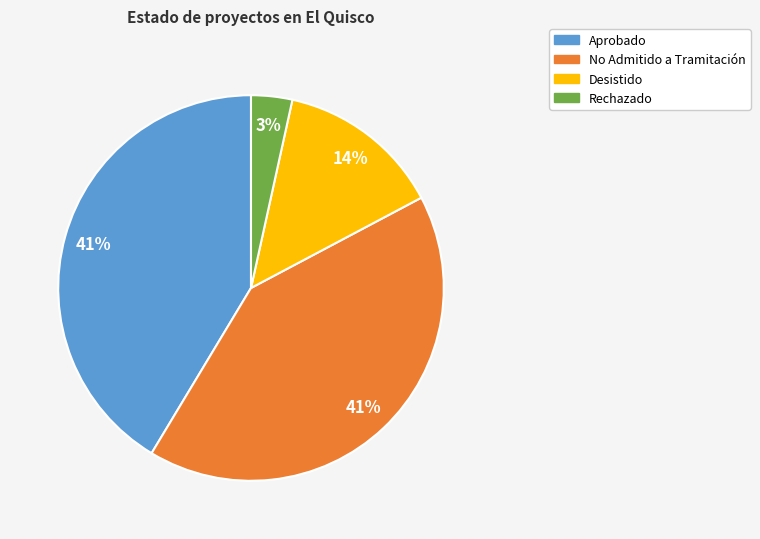

Is it true that Rechazado is 3% of the pie?

True